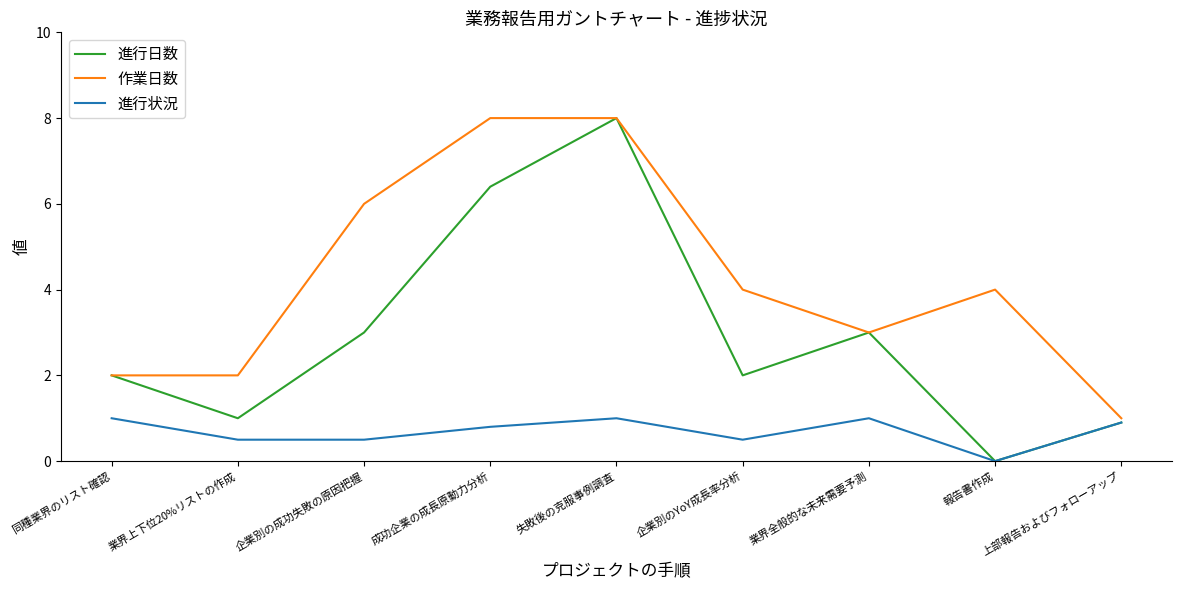

What is the sum of all 作業日数 values?

38.0